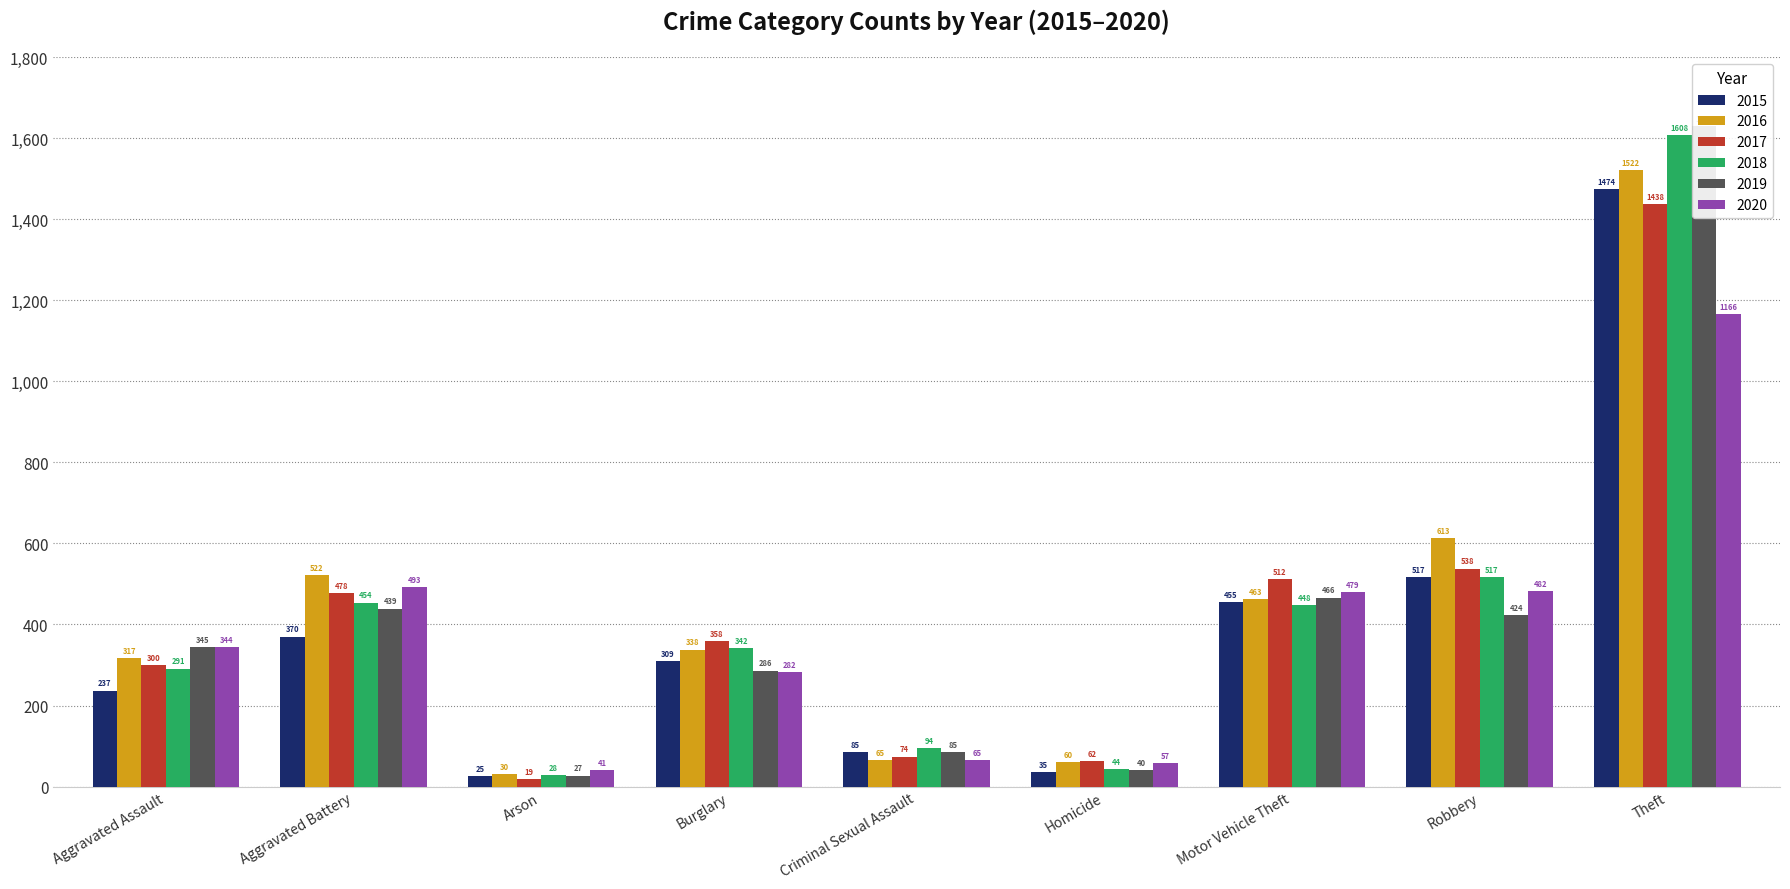

What value does the 2018 series have at Motor Vehicle Theft, to the nearest 100?

400